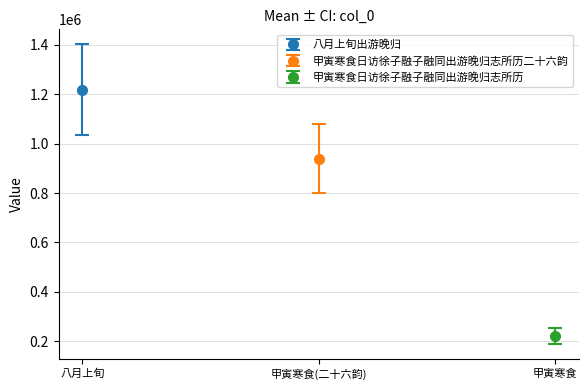

What is the average value?

793351